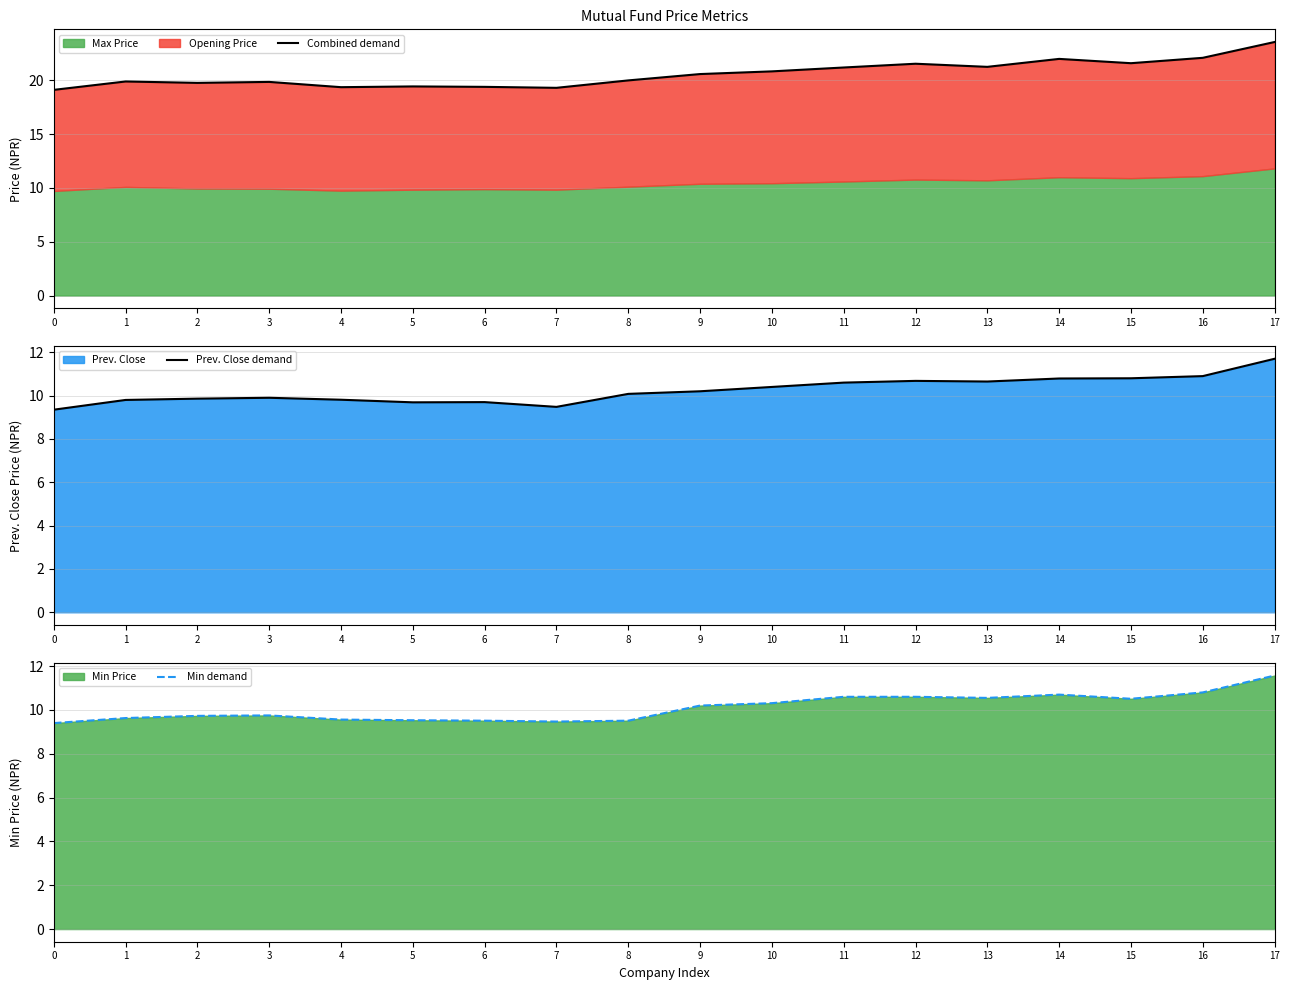

In Min demand, how many points are higher than both neighbors (excluding endpoints)?

2